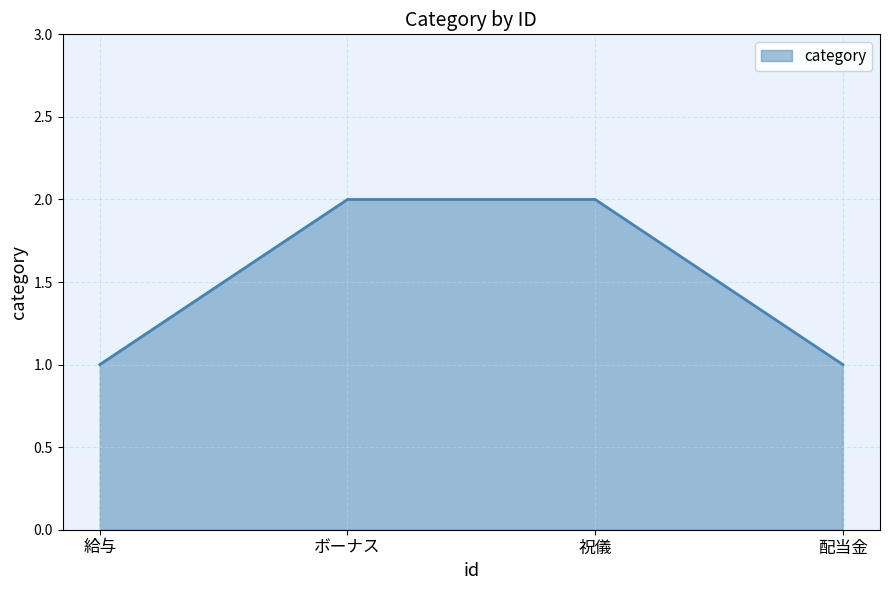

What position from the right is 祝儀?

2